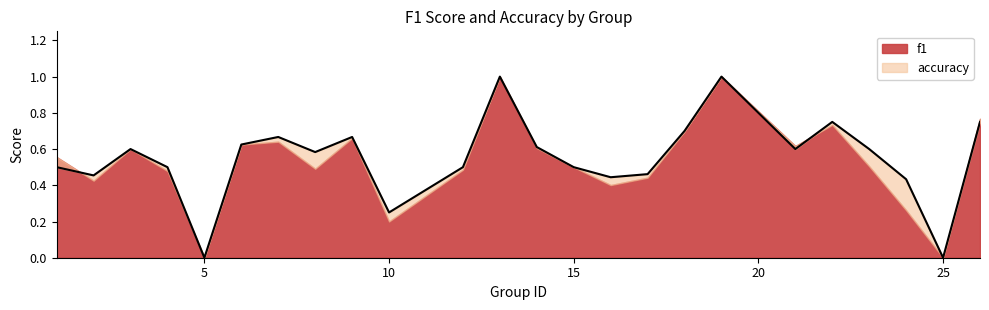

Where is the data nearest to the value 0?

5